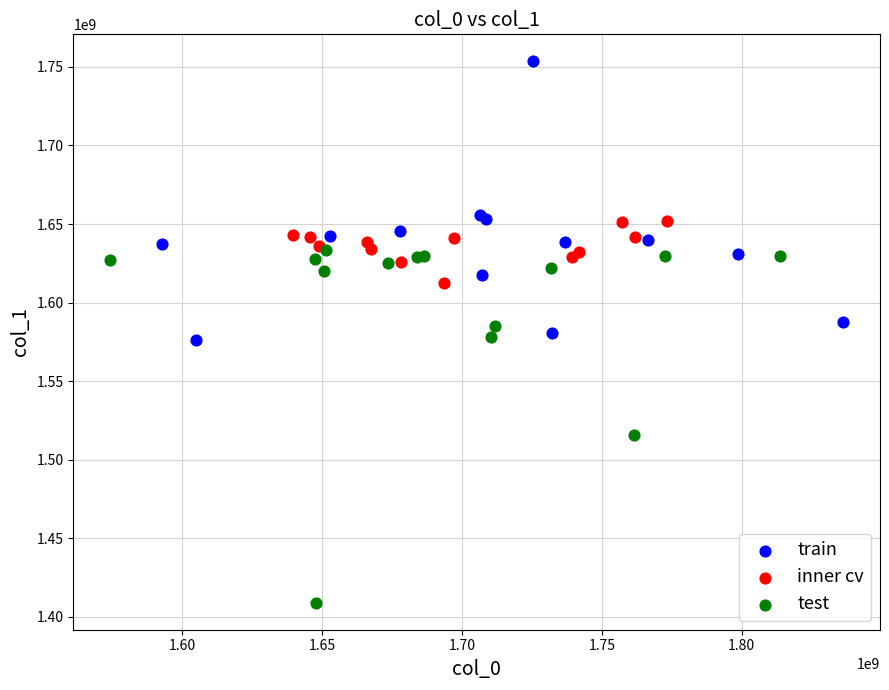

Which series contains the highest Y value?

train